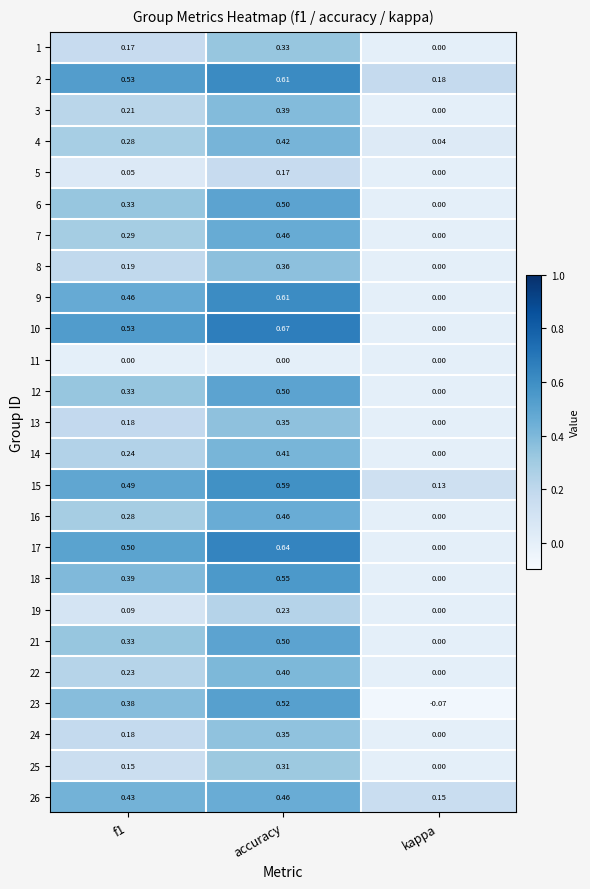

How many distinct data groups are displayed?

25